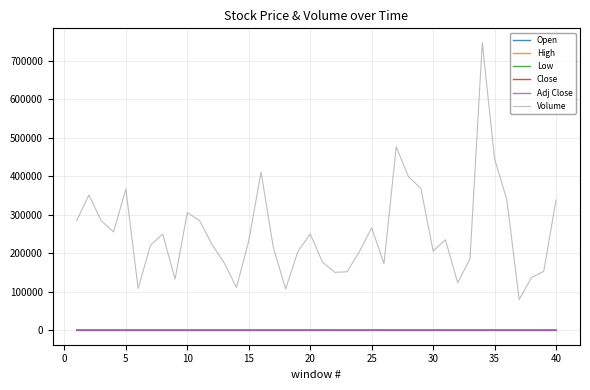

Which series has the largest total across all categories?

Volume